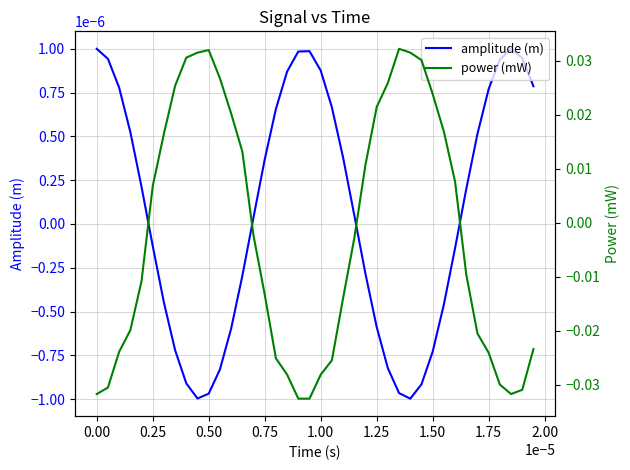

How many values in amplitude (m) are above zero?

22